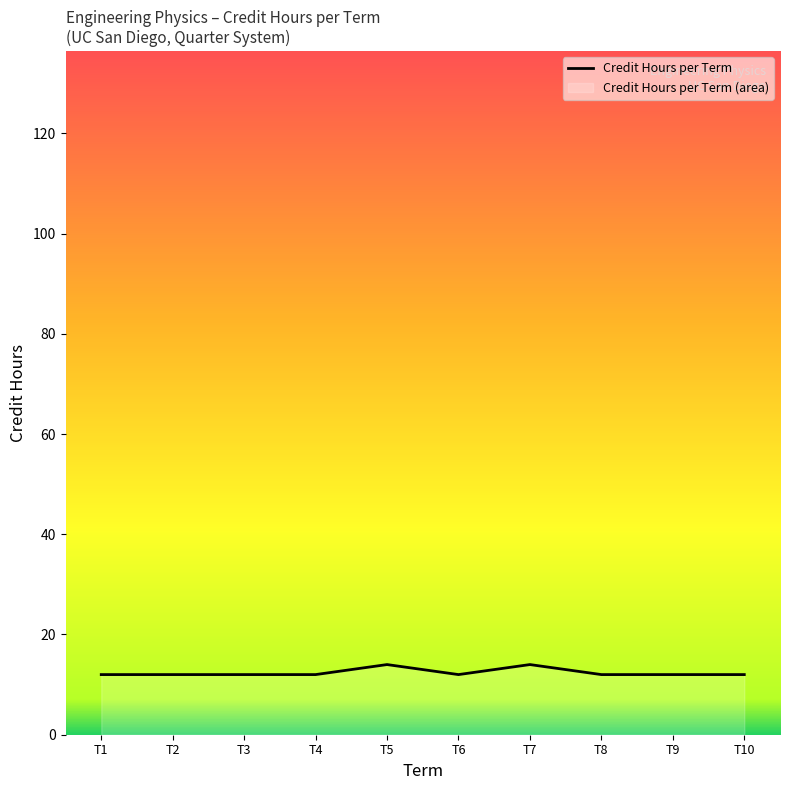

Reading left to right, transcribe all the data shown in this chart.

12	12	12	12	14	12	14	12	12	12